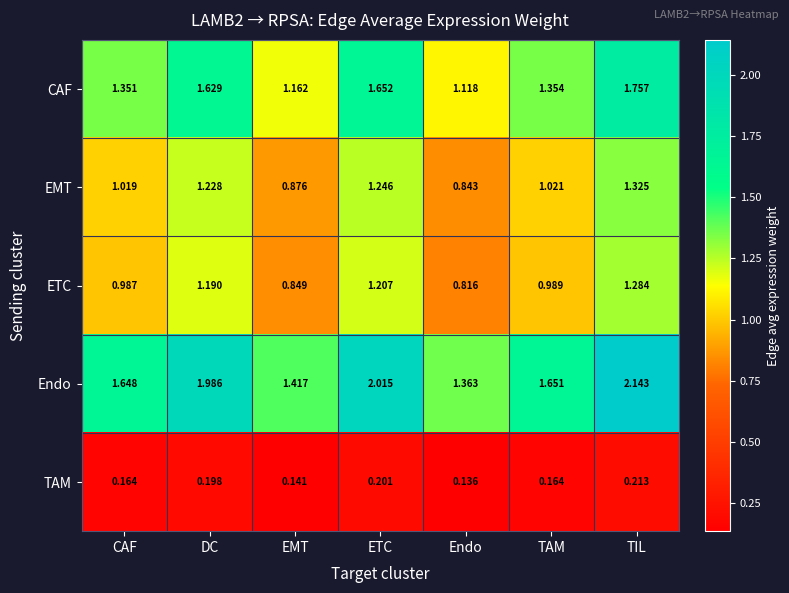

List the labels in order of CAF value, largest first.

TIL, ETC, DC, TAM, CAF, EMT, Endo